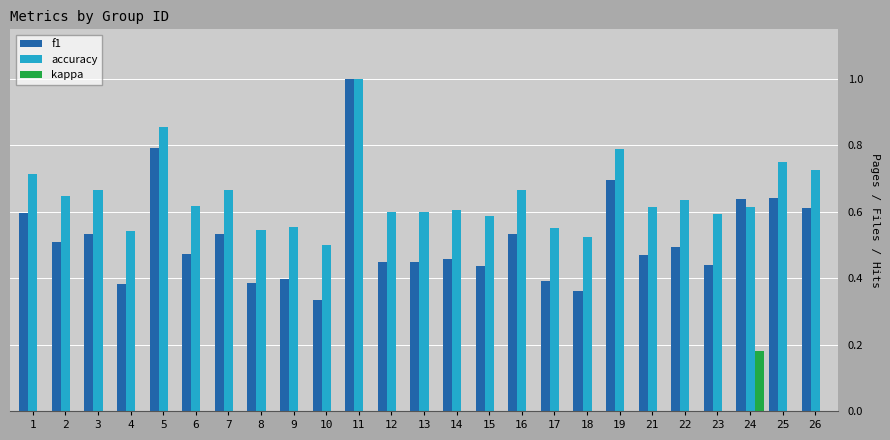

Which series changed the most between 17 and 24?

f1